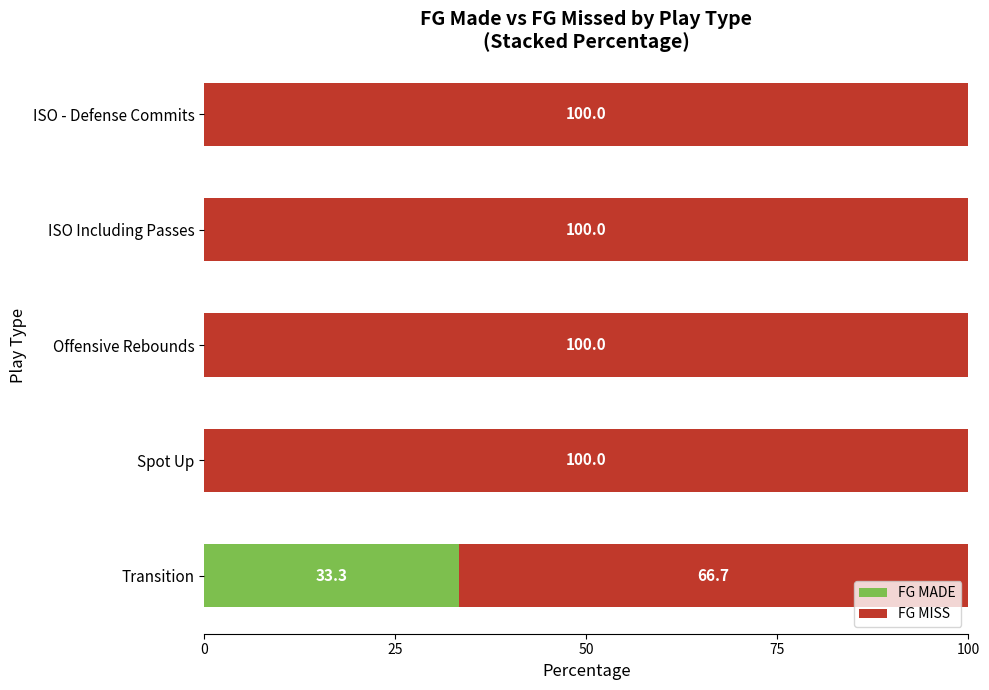

True or false: FG MADE has a value of 0.0 at ISO Including Passes.

True